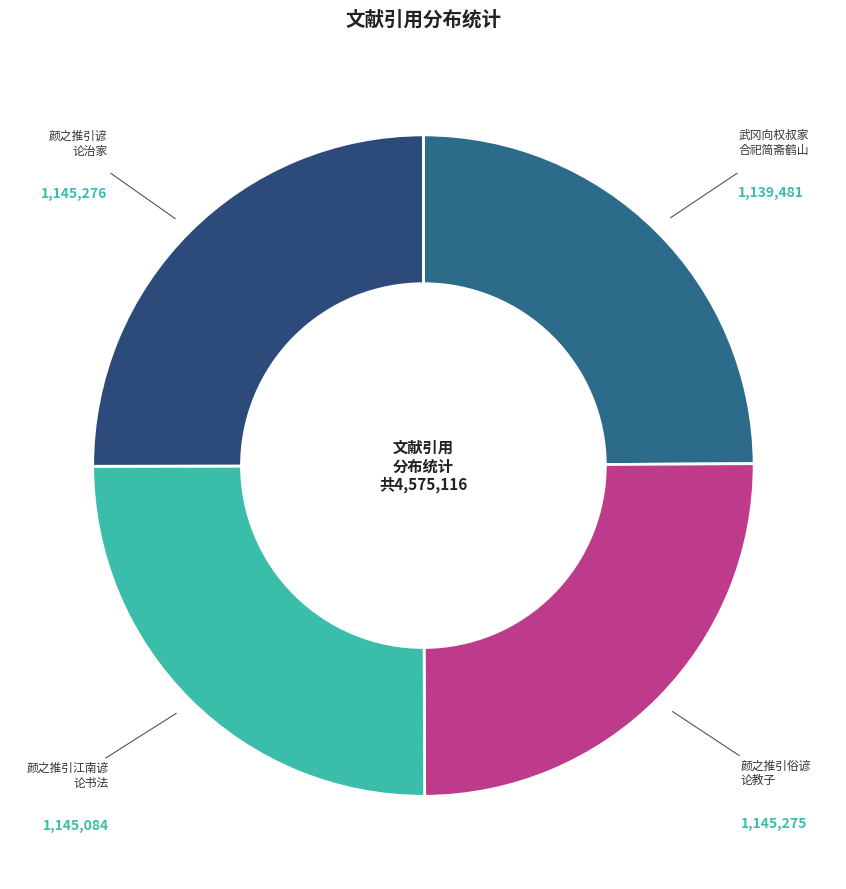

Is there any slice that represents more than half of the pie?

No